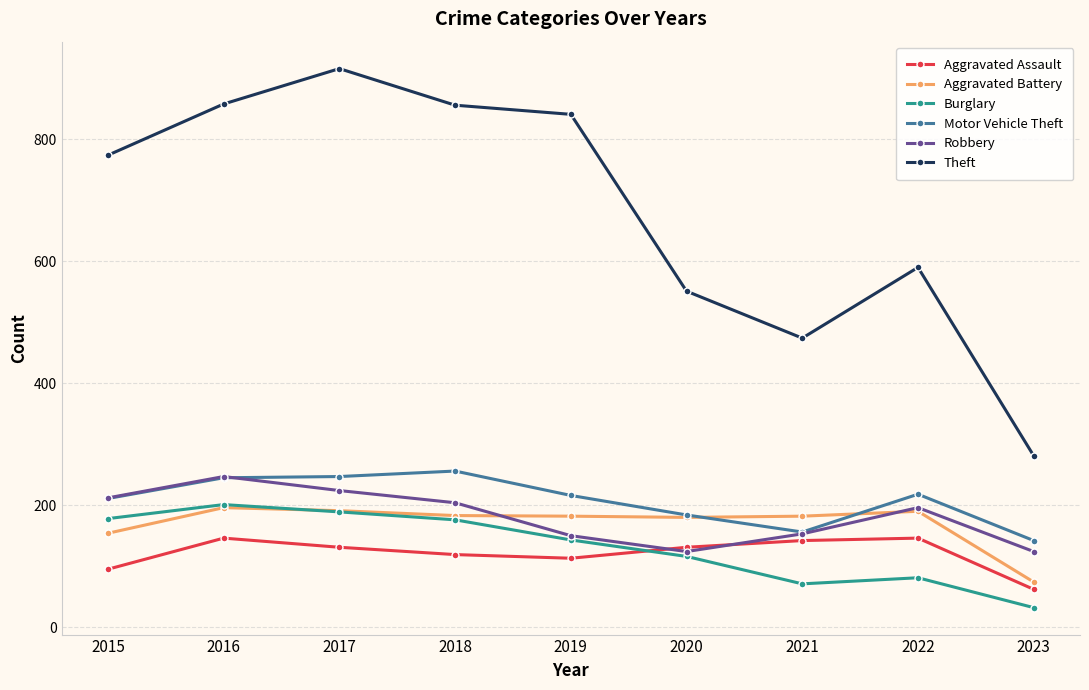

Which series has the largest range (max minus min)?

Theft